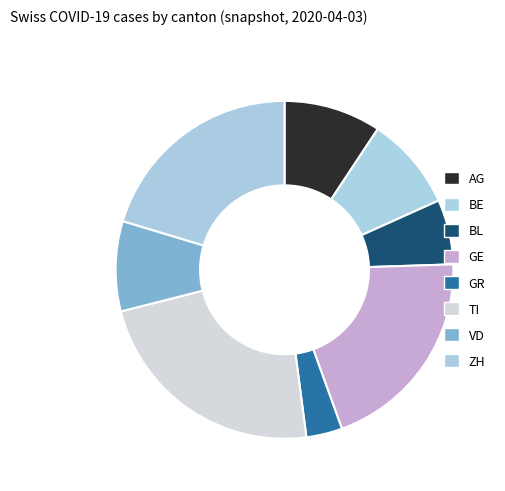

How many segments does this pie chart have?

8